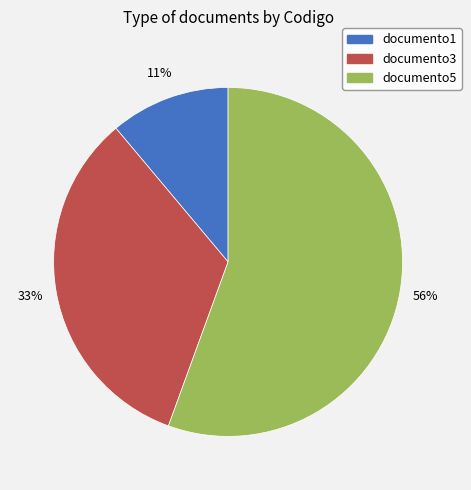

To the nearest percent, what percentage of the pie is documento1?

11%